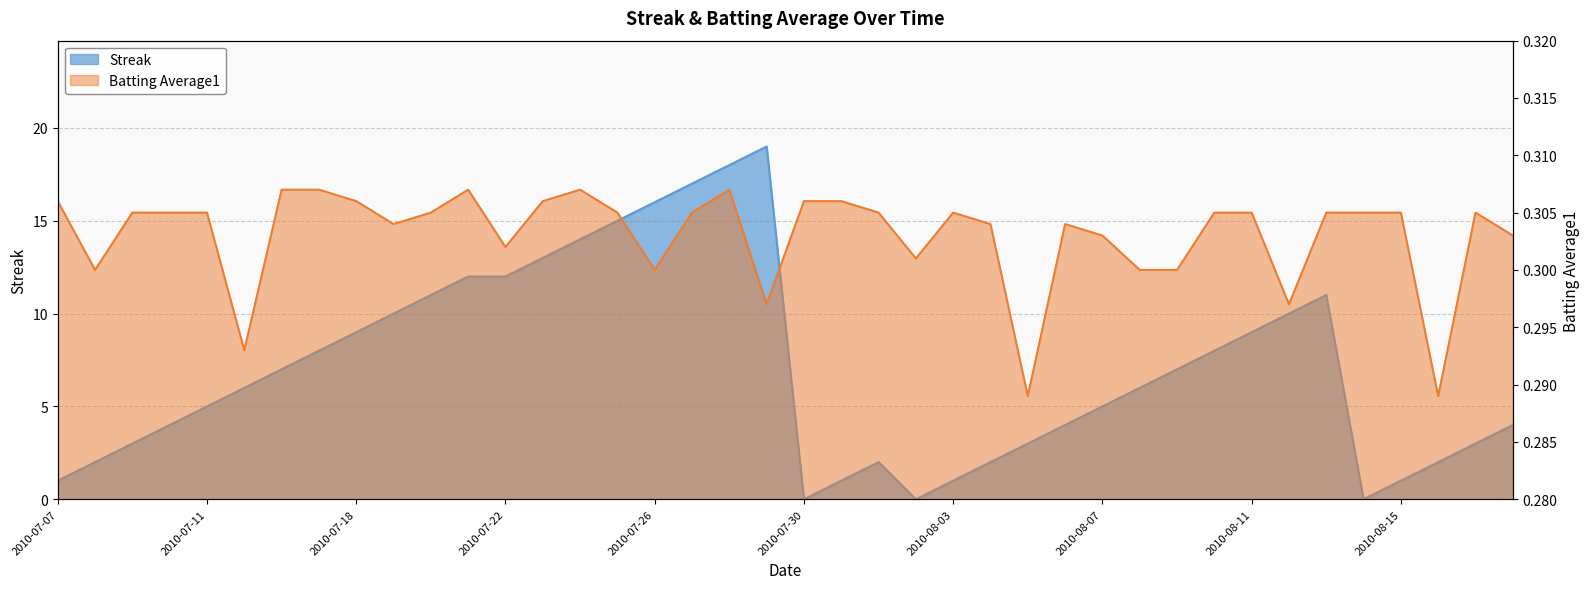

Reading left to right, transcribe all the data shown in this chart.

Streak: 1.0	2.0	3.0	4.0	5.0	6.0	7.0	8.0	9.0	10.0	11.0	12.0	12.0	13.0	14.0	15.0	16.0	17.0	18.0	19.0	0.0	1.0	2.0	0.0	1.0	2.0	3.0	4.0	5.0	6.0	7.0	8.0	9.0	10.0	11.0	0.0	1.0	2.0	3.0	4.0
Batting Average1: 0.3	0.3	0.3	0.3	0.3	0.3	0.3	0.3	0.3	0.3	0.3	0.3	0.3	0.3	0.3	0.3	0.3	0.3	0.3	0.3	0.3	0.3	0.3	0.3	0.3	0.3	0.3	0.3	0.3	0.3	0.3	0.3	0.3	0.3	0.3	0.3	0.3	0.3	0.3	0.3